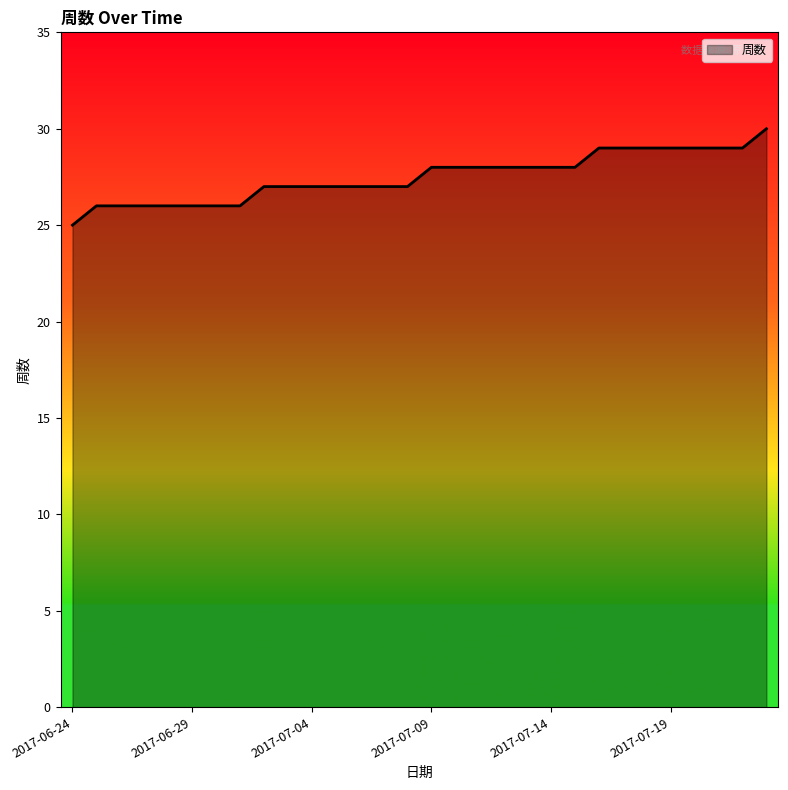

Reading left to right, transcribe all the data shown in this chart.

25	26	26	26	26	26	26	26	27	27	27	27	27	27	27	28	28	28	28	28	28	28	29	29	29	29	29	29	29	30